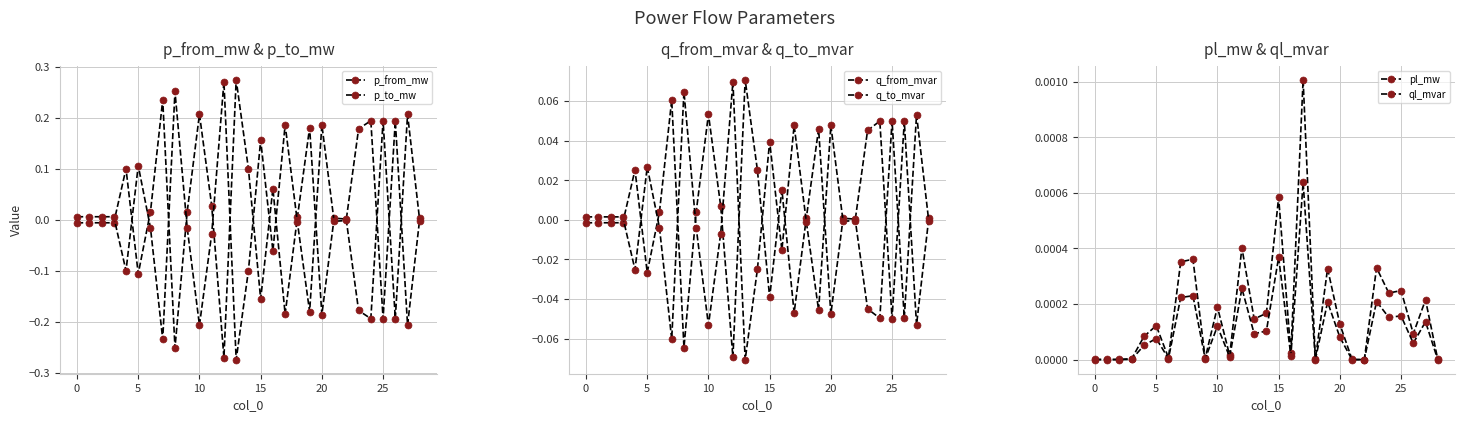

What is the label of the 3rd point from the right?

26